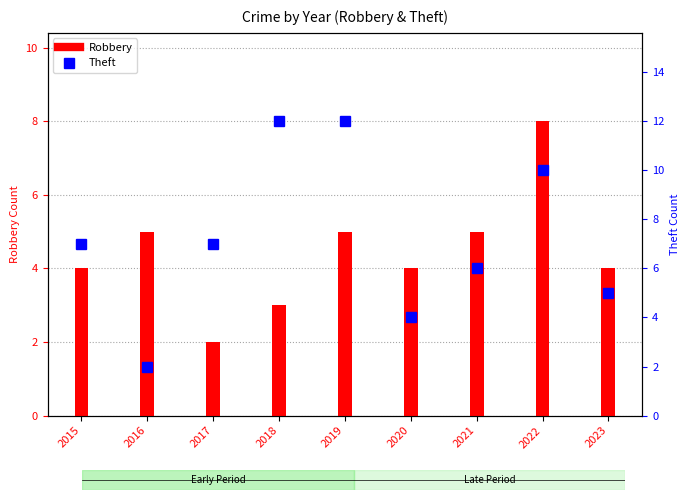

The Theft series shows 2 at 2021. True or false?

False